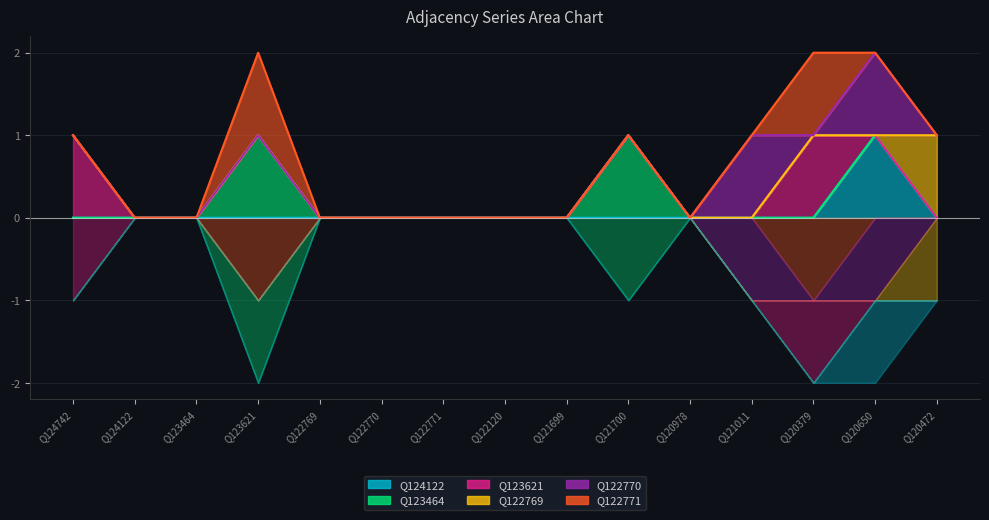

At Q120472, list the series in order from smallest to largest.

Q124122, Q123464, Q123621, Q122770, Q122771, Q122769